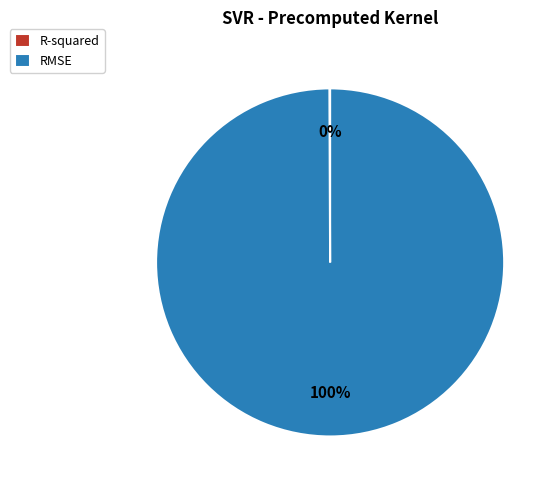

To the nearest percent, what is the difference between the largest and smallest slice percentages?

100%